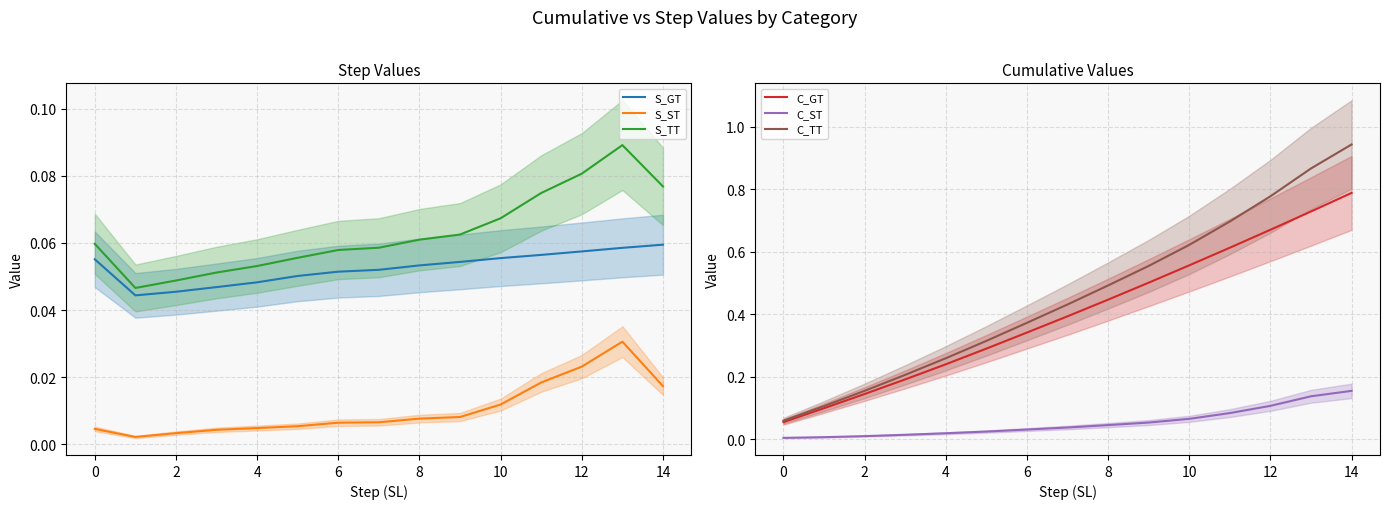

The value of S_TT at 8 is 0.0. True or false?

False